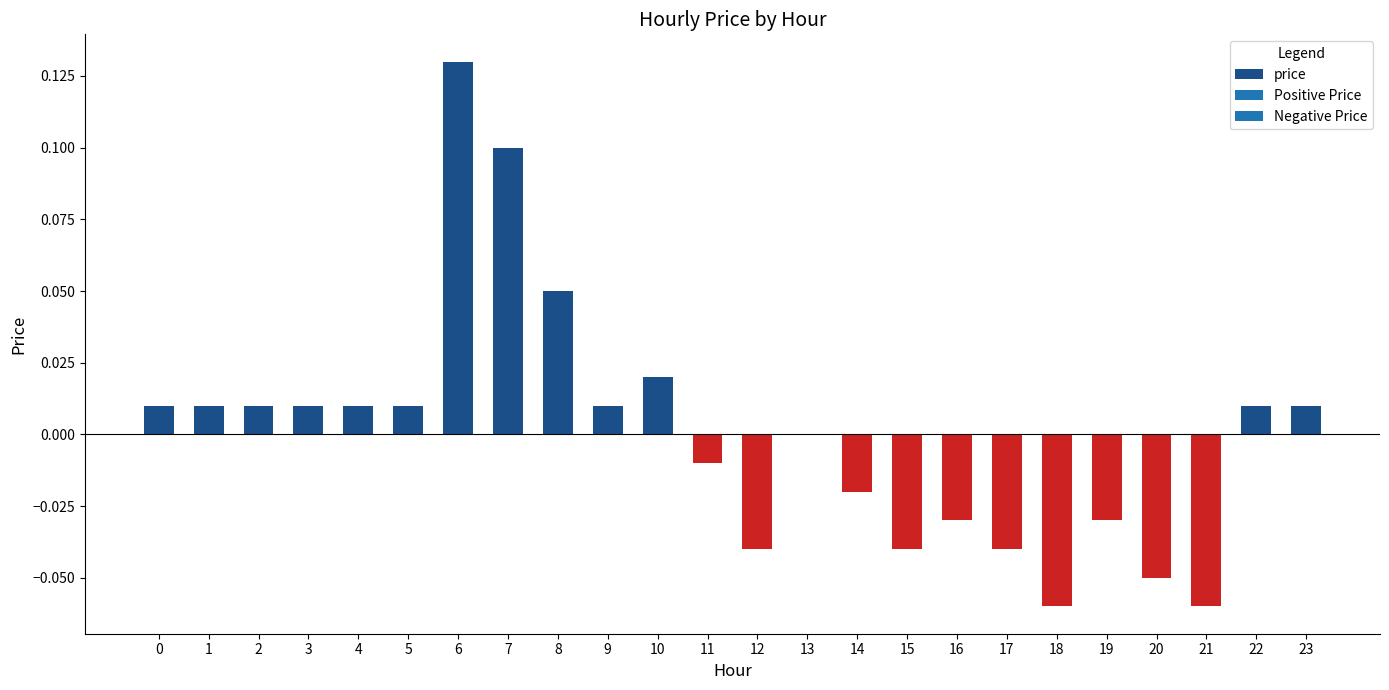

Which label corresponds to the largest value in the chart?

6